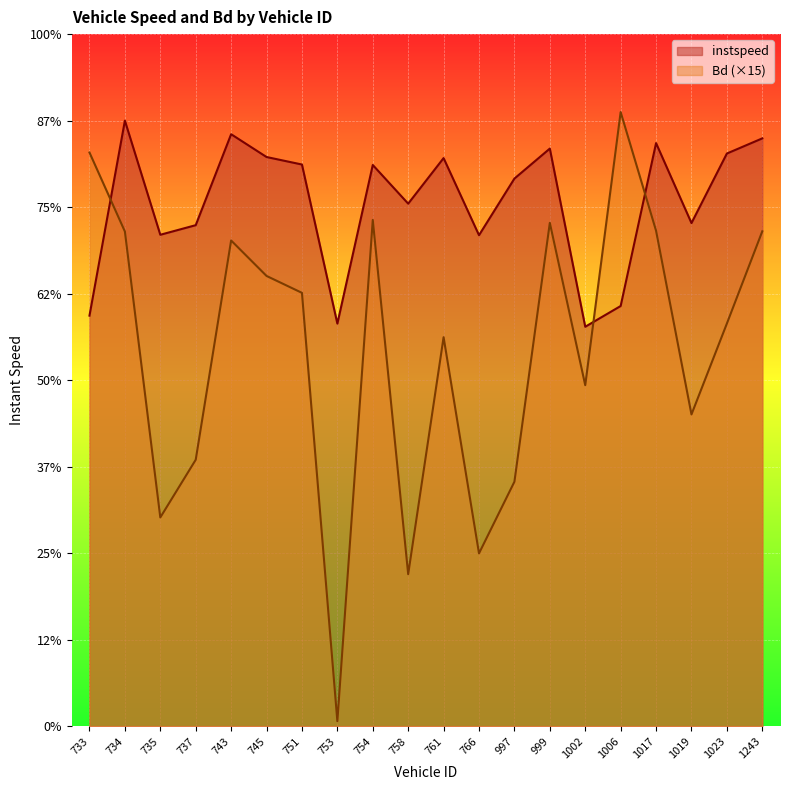

What is the difference between the maximum and minimum values in the instspeed series?

4.8